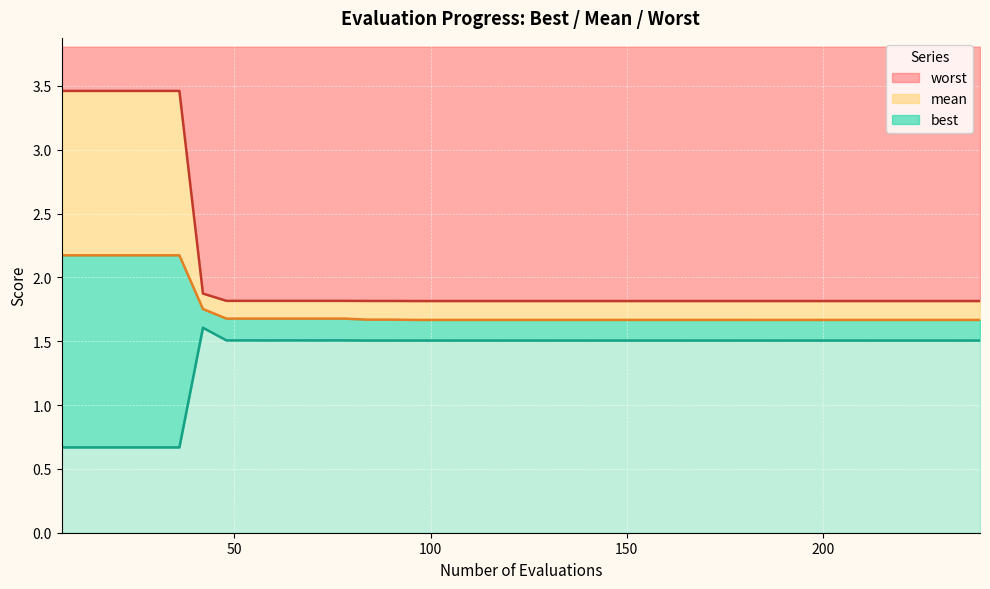

How many distinct data groups are displayed?

3